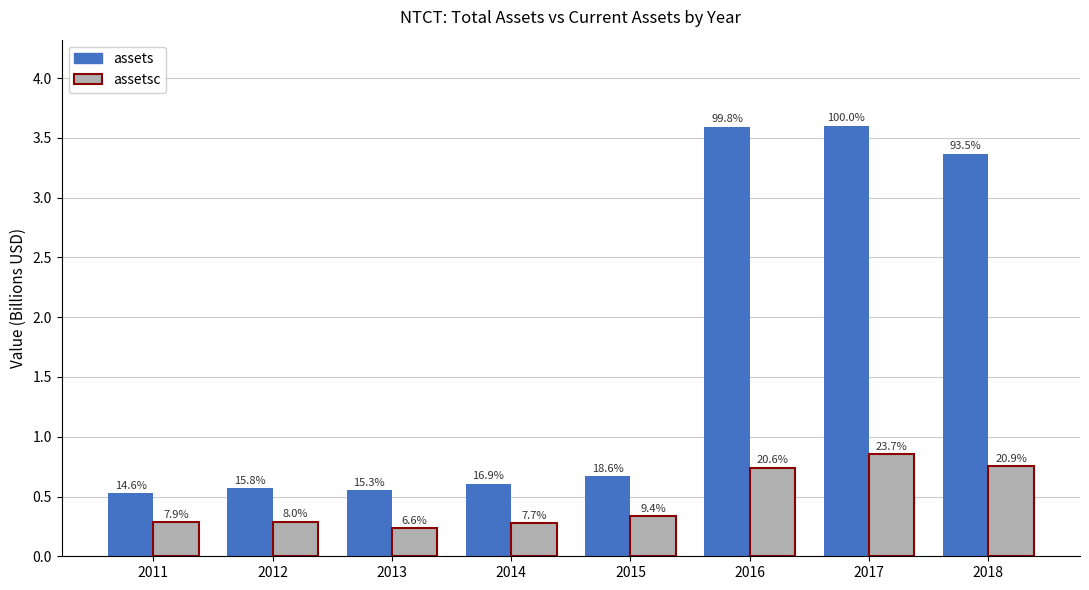

Does the chart contain stacked bars?

No